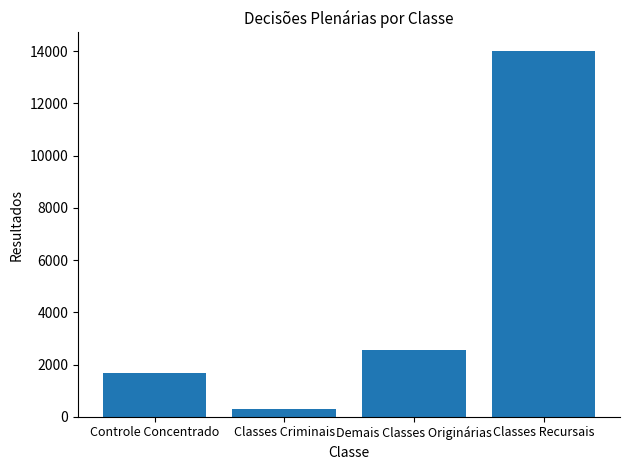

What is the maximum value shown in the chart?

14017